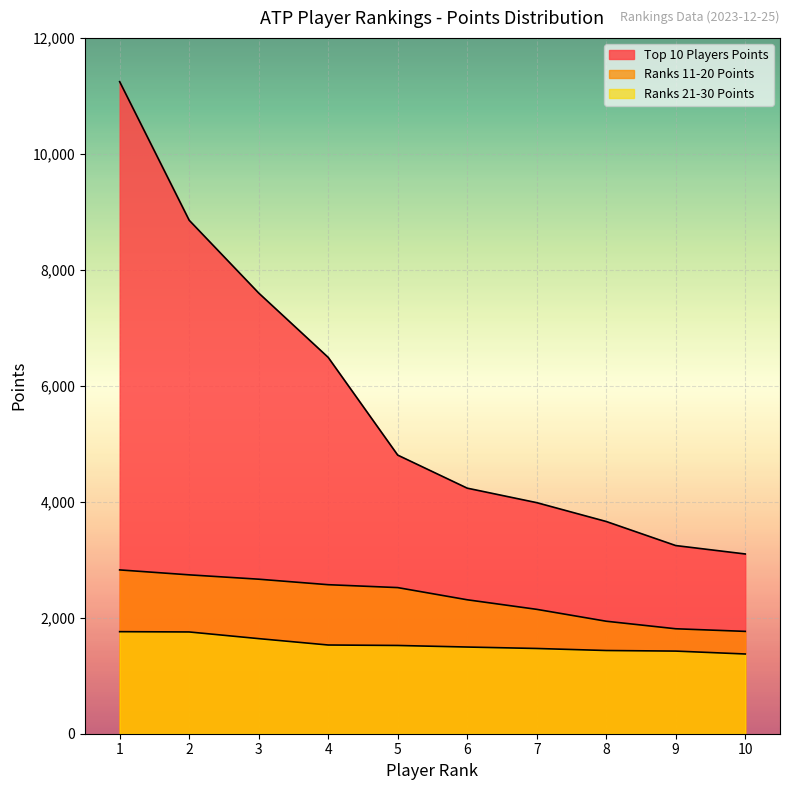

Does the chart display data point markers on the line(s)?

No